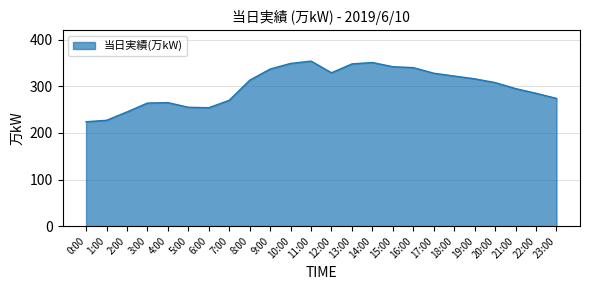

Does the chart have visible grid lines?

Yes